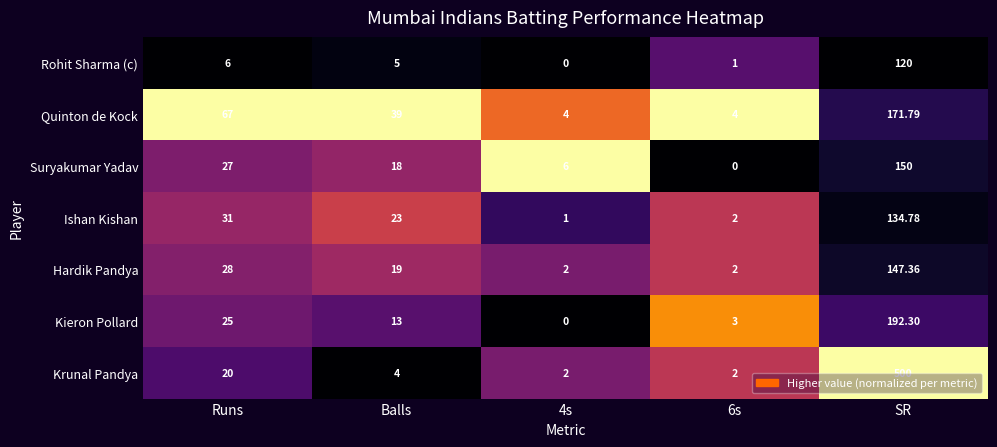

Which series has the largest total across all categories?

Krunal Pandya